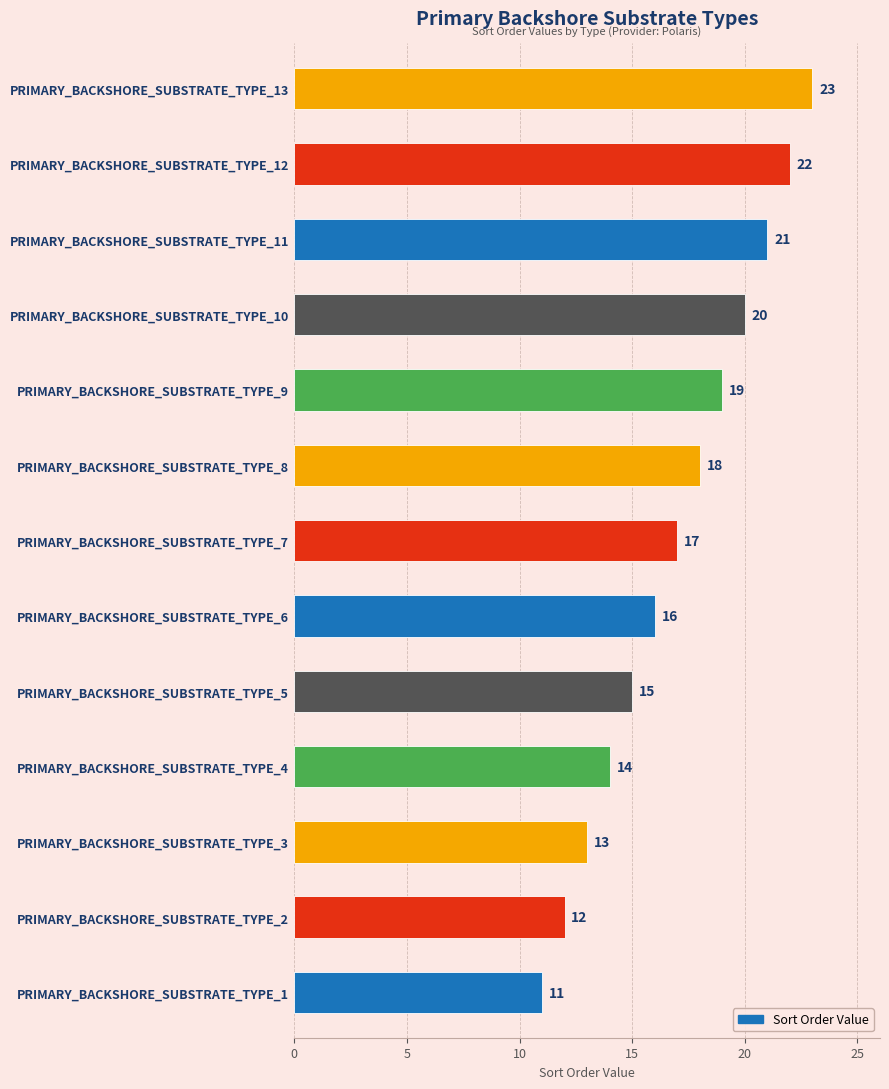

Reading bottom to top, list all the values displayed in this chart.

11	12	13	14	15	16	17	18	19	20	21	22	23